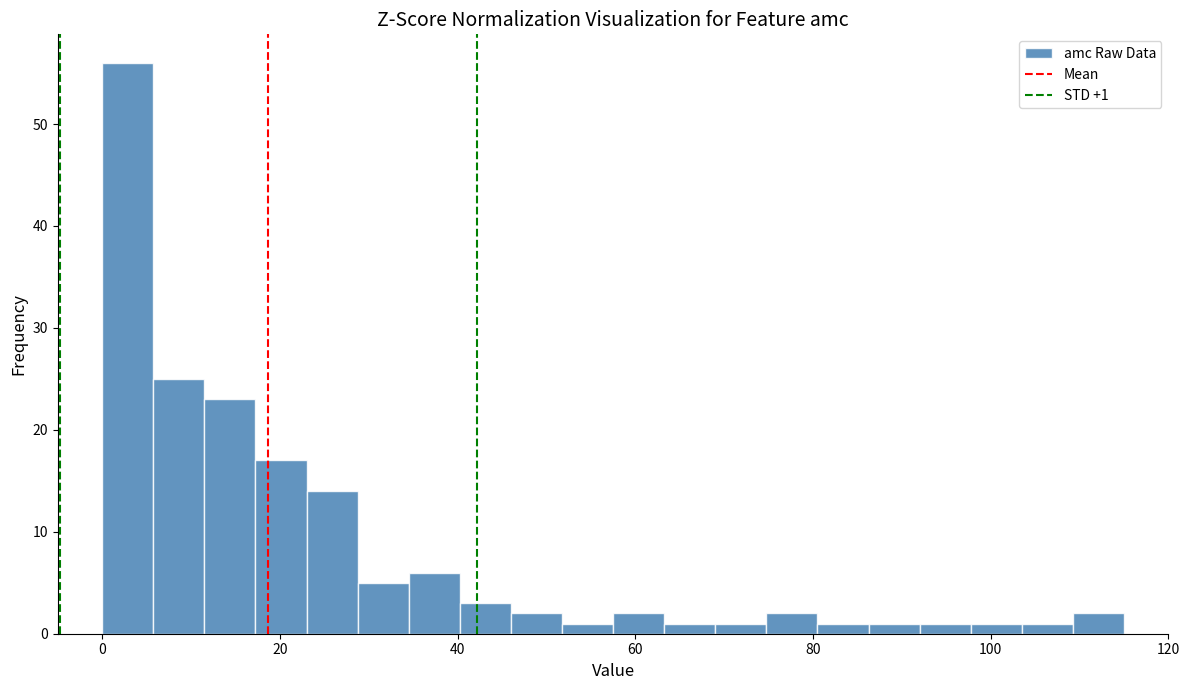

Read against the x-axis, roughly where is the centre of the tallest bar?

2